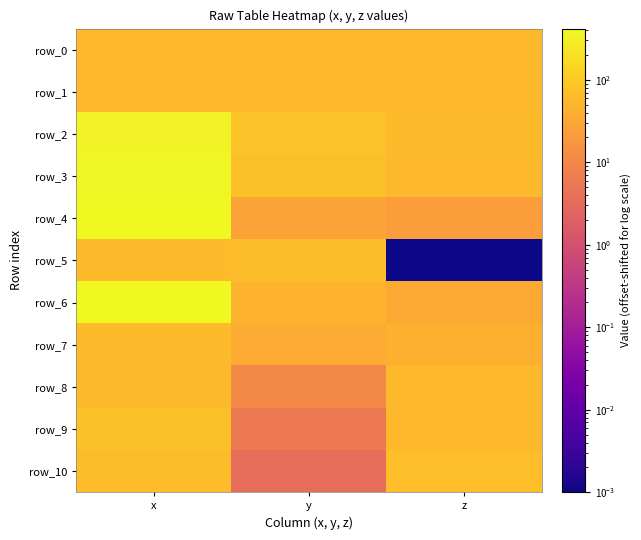

Is the value of row_4 at x greater than the value of row_6 at x?

No